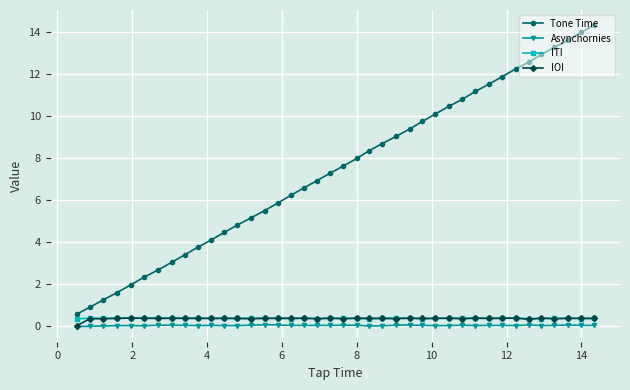

At how many categories does at least one series exceed 11?

10